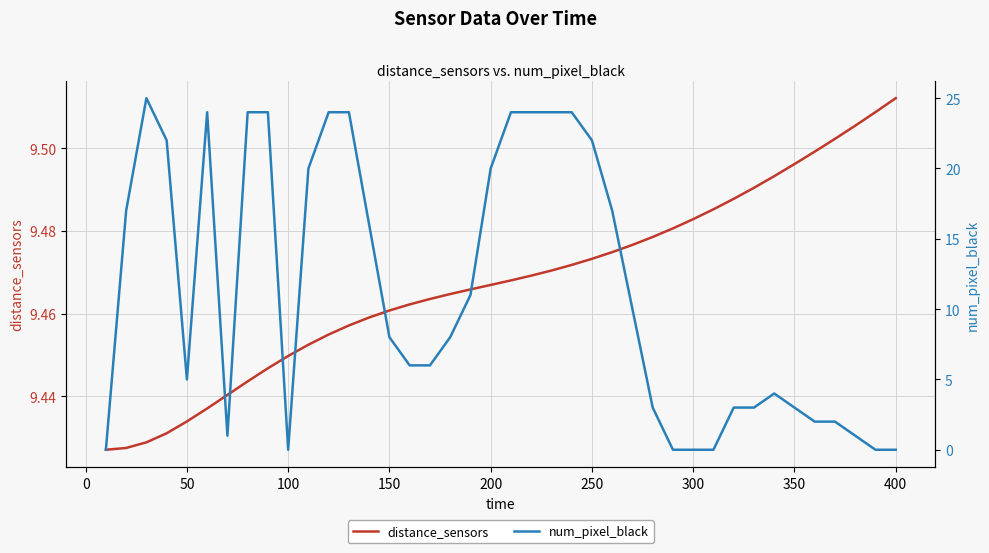

How many lines are shown in the chart?

2